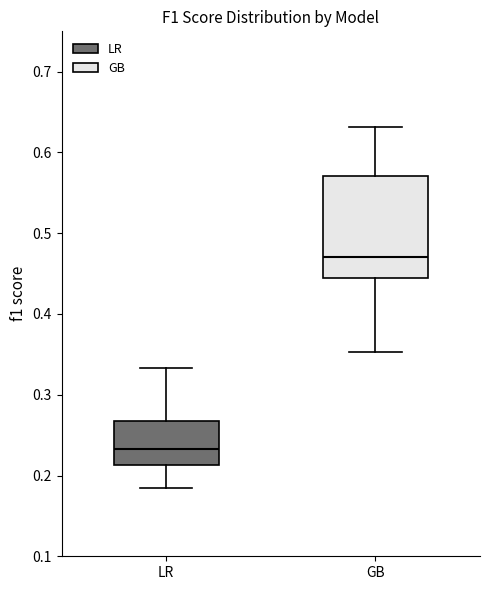

Which box is the tallest, from its lower edge to its upper edge?

GB